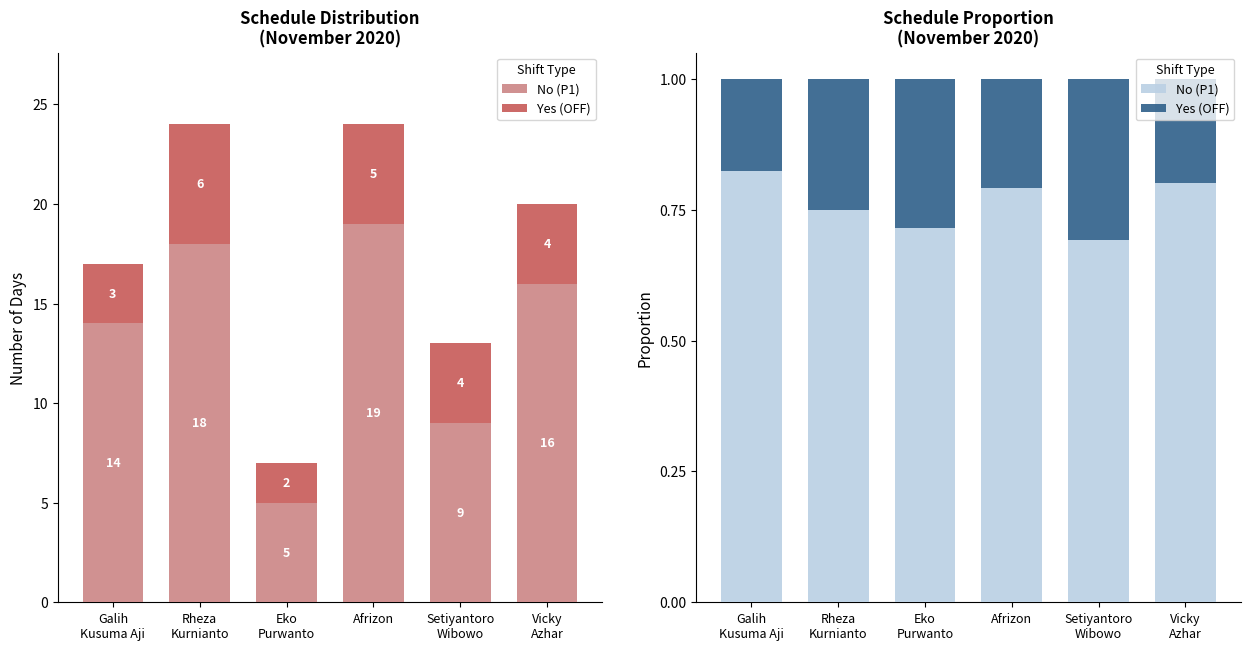

List the series in order of their overall mean, highest first.

No (P1), Yes (OFF)